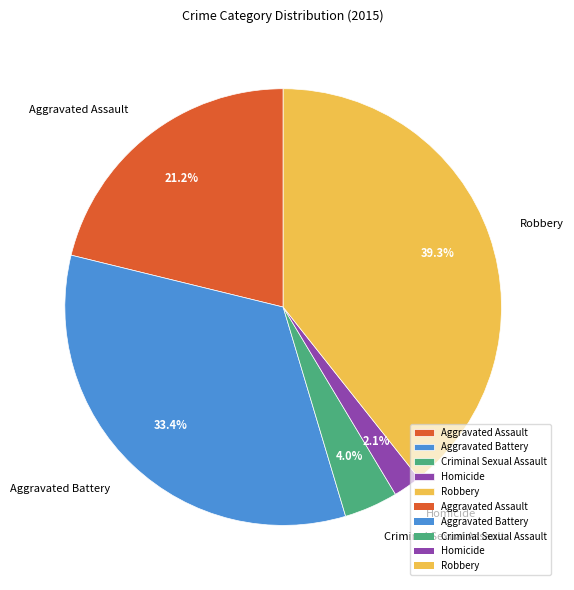

To the nearest percent, what portion does Criminal Sexual Assault represent?

4%